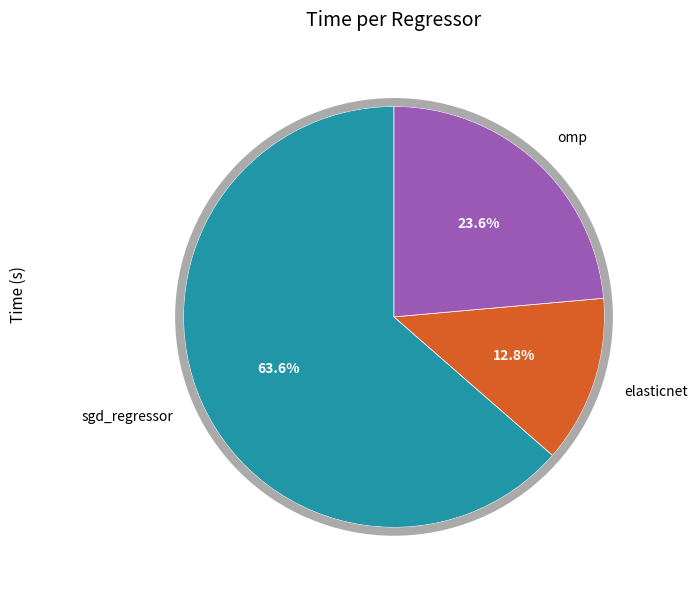

Count the number of slices in the pie.

3